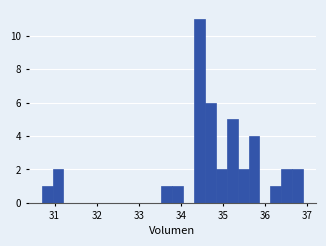

Around what value on the x-axis is the tallest bar? Give the approximate position of its centre, as read against the axis.

34.4